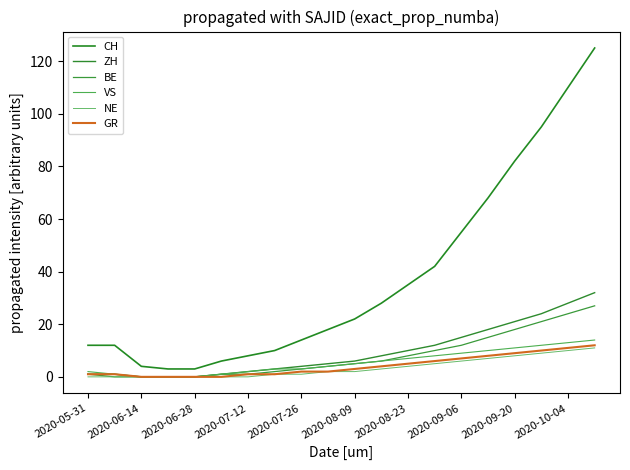

How many lines are shown in the chart?

6